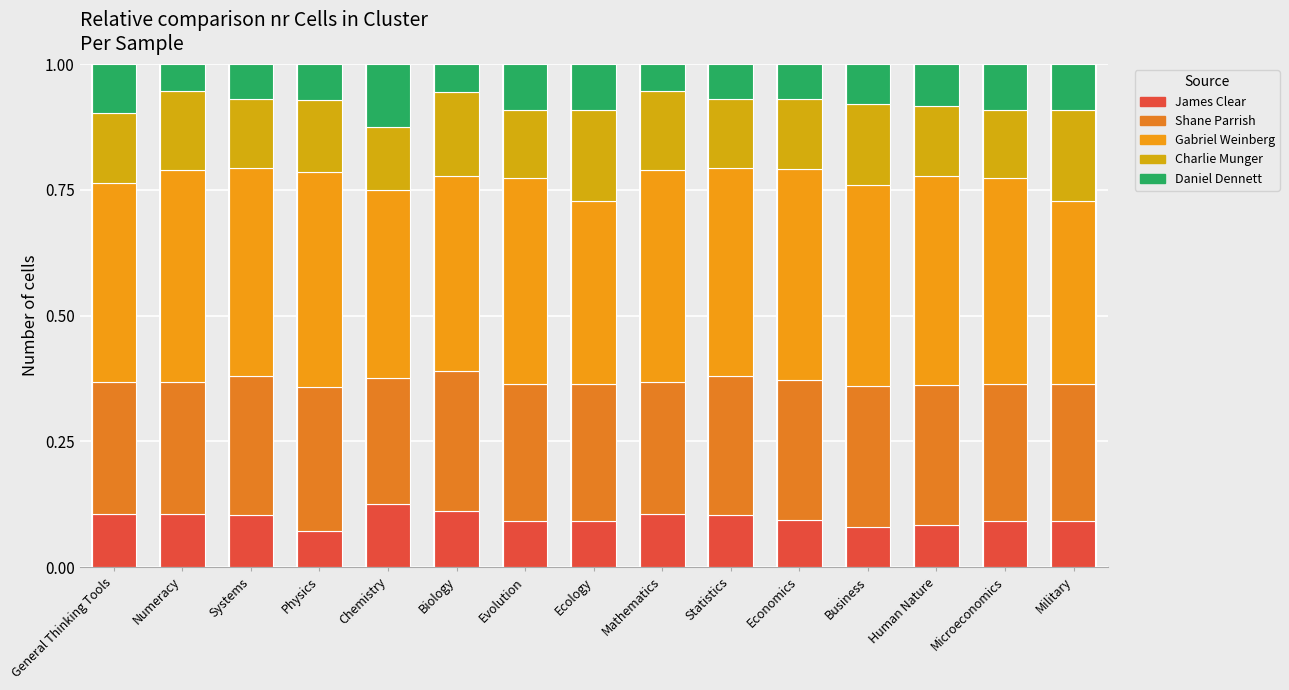

Between Evolution and Microeconomics, which series saw the biggest shift?

James Clear